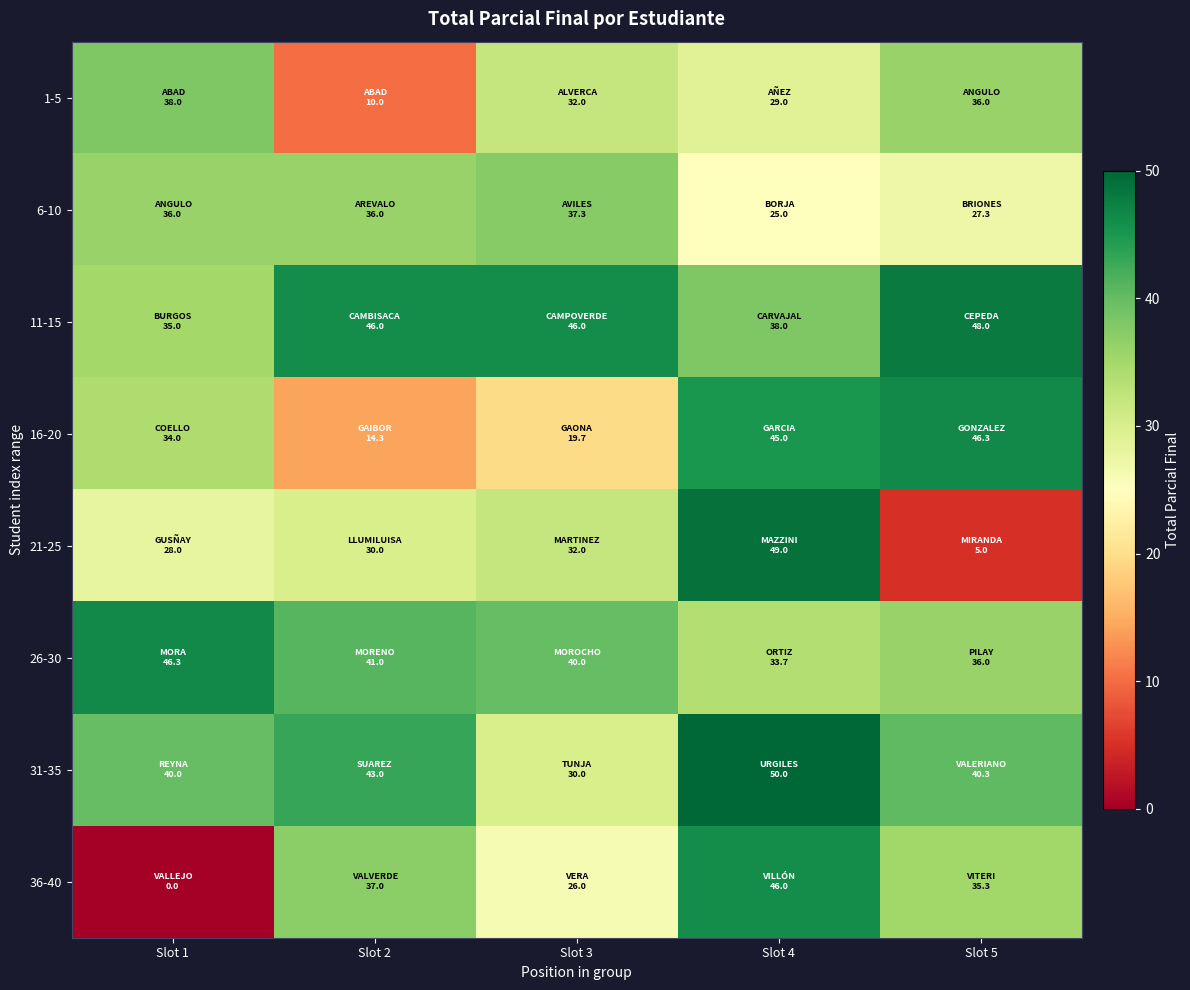

What is the total value across all series at Slot 5?

274.3